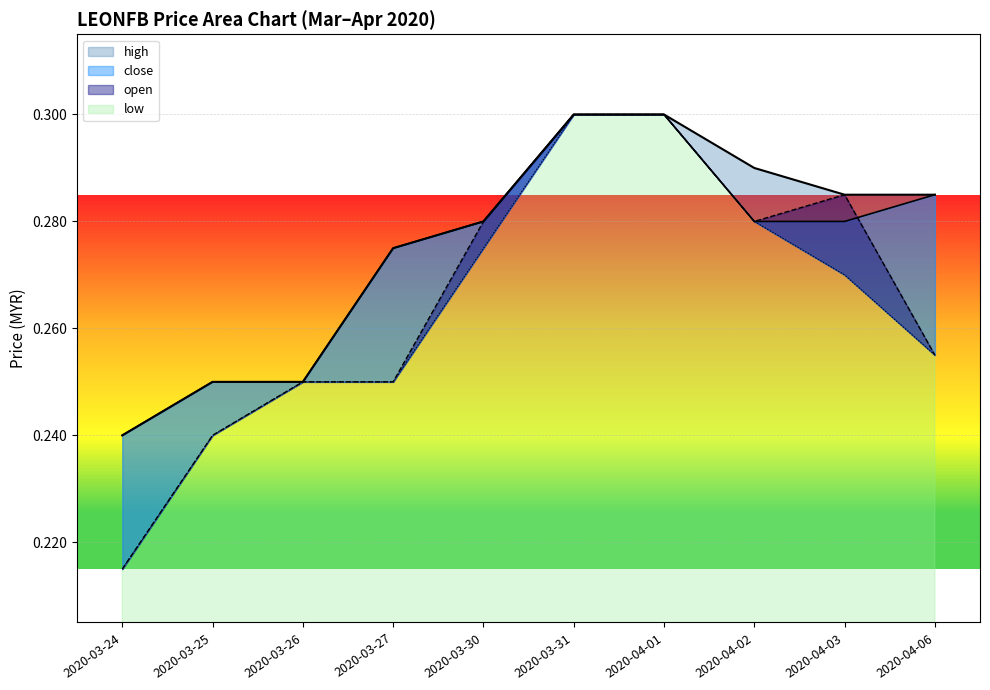

True or false: low has a value of 0.4 at 2020-03-27.

False